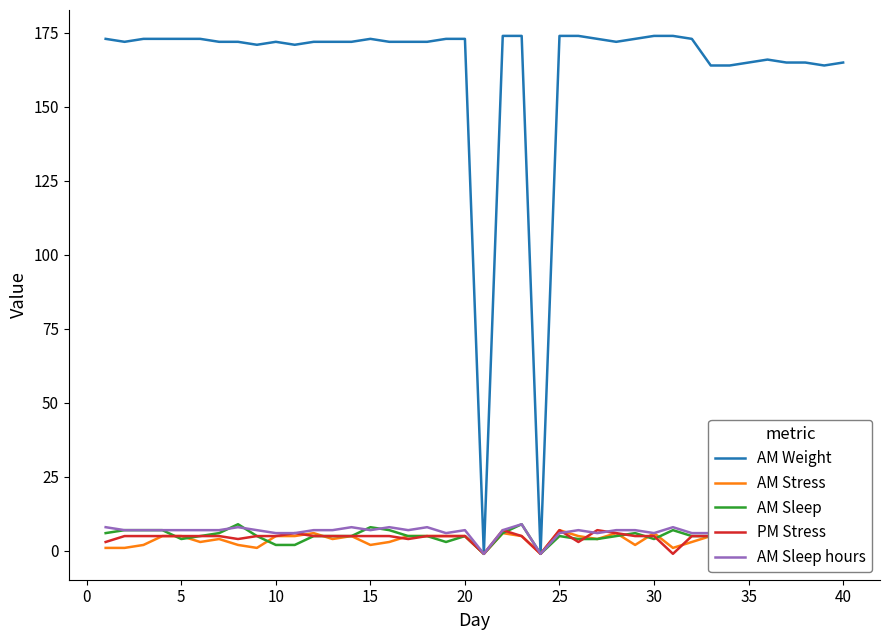

What is the greatest value displayed?

174